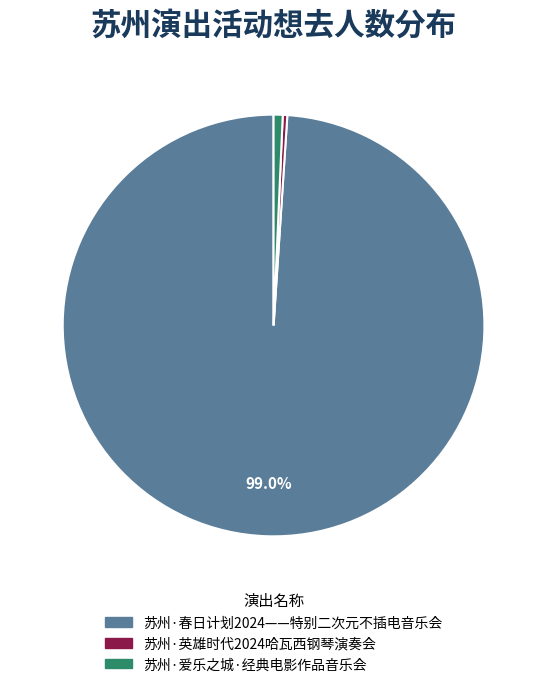

What percentage is the 苏州·春日计划2024——特别二次元不插电音乐会 slice, to the nearest percent?

99%